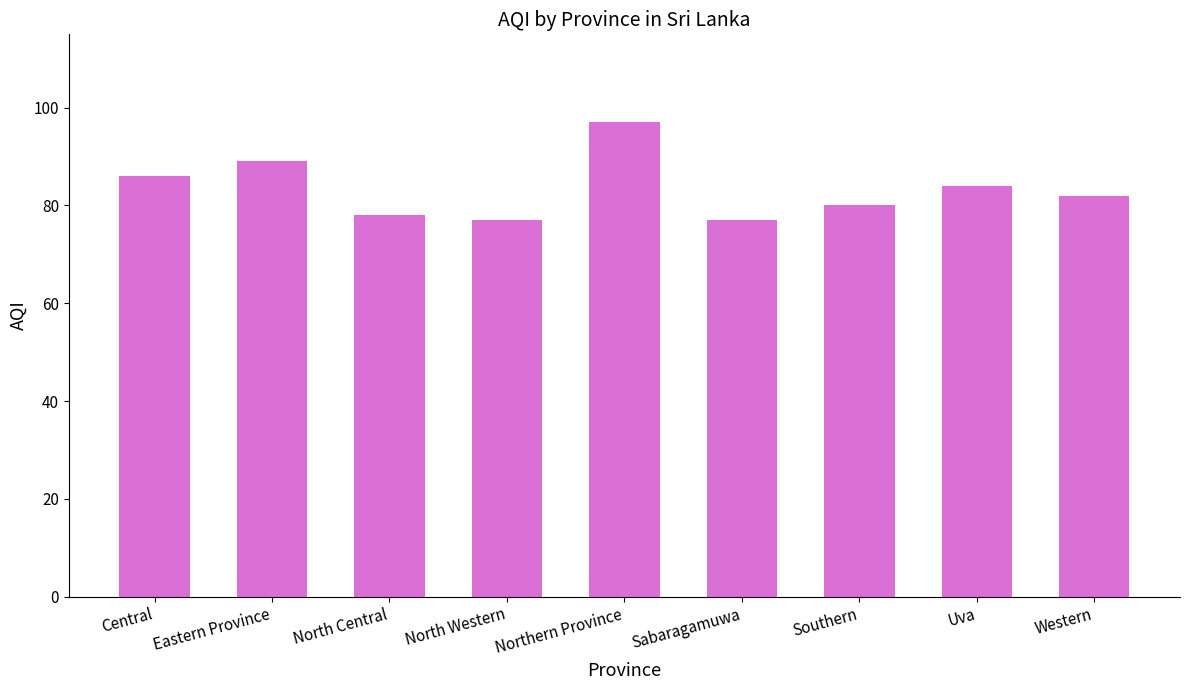

What is the label of the 5th bar from the left?

Northern Province